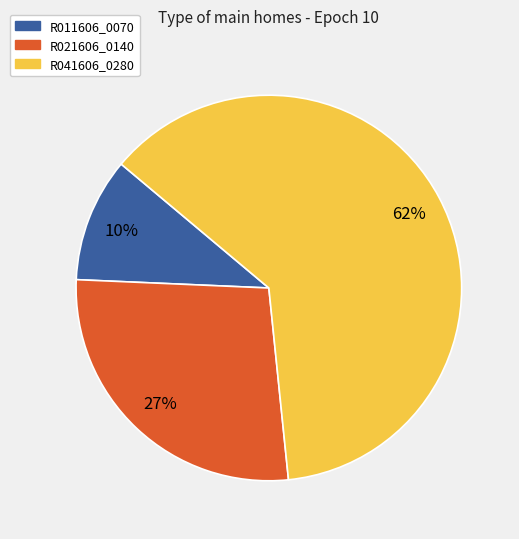

To the nearest percent, what is the average slice percentage?

33%